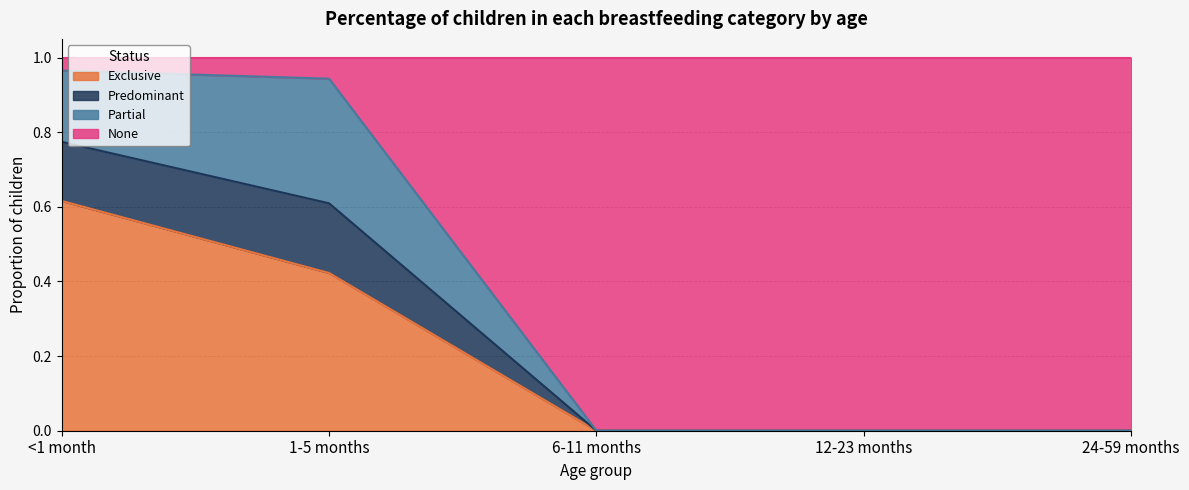

What is the total value across all series at 6-11 months?

1.0